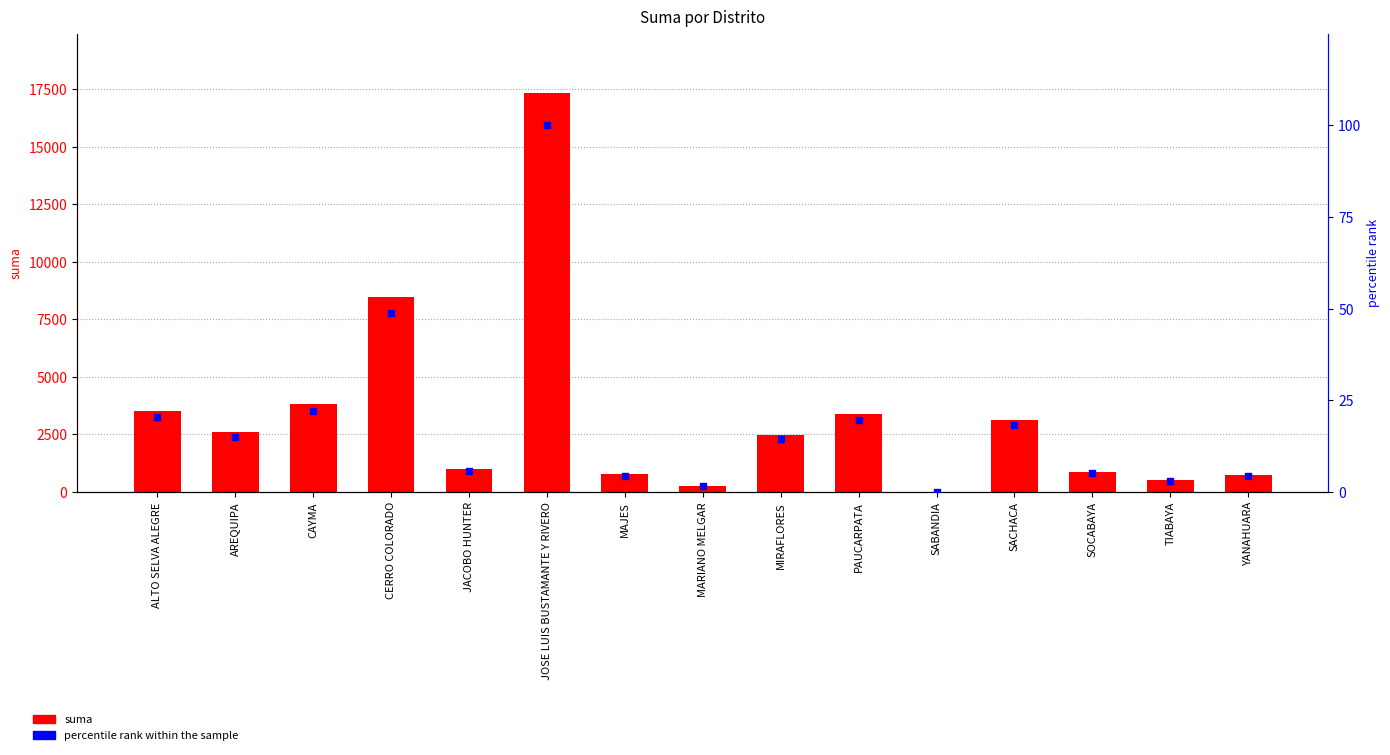

What are all the series names shown in the legend?

suma, percentile rank within the sample